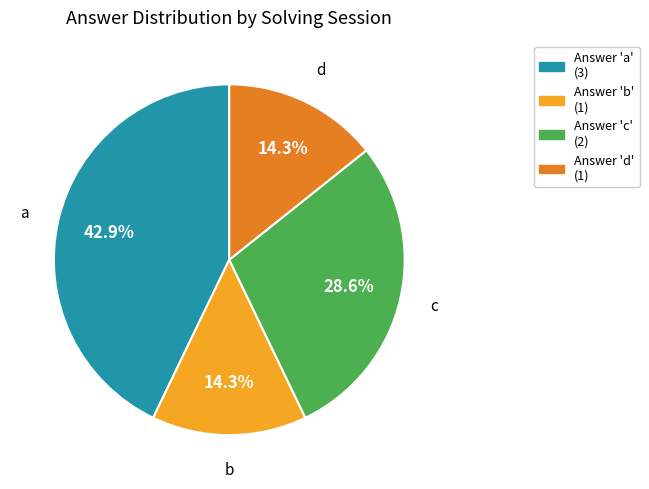

Is there a majority slice in this chart?

No